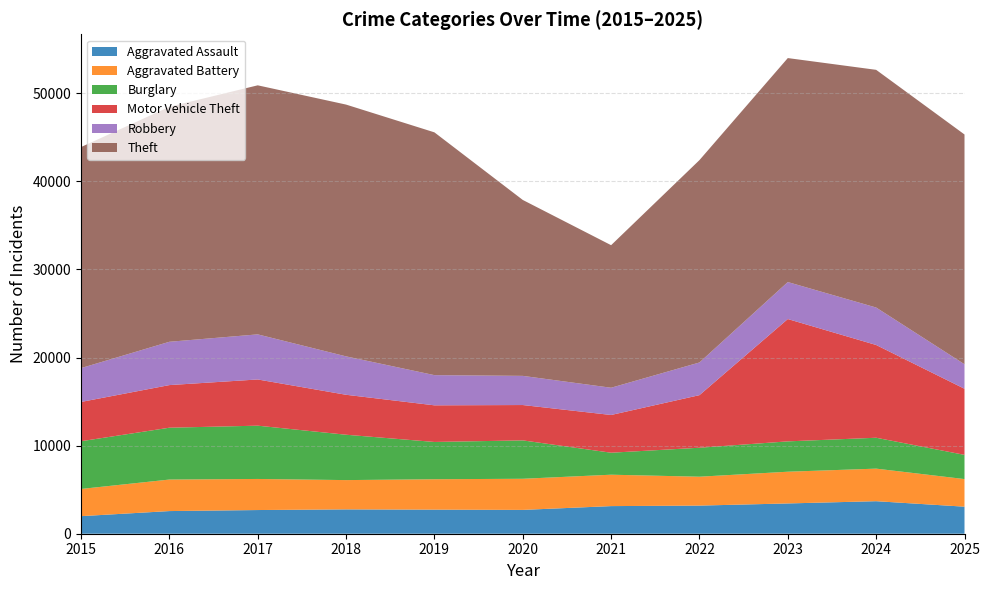

Reading right to left, extract all data points from this chart.

Aggravated Assault: 2025=3070	2024=3692	2023=3437	2022=3192	2021=3135	2020=2704	2019=2733	2018=2762	2017=2688	2016=2571	2015=1994
Aggravated Battery: 2025=3133	2024=3696	2023=3601	2022=3280	2021=3564	2020=3533	2019=3452	2018=3325	2017=3528	2016=3578	2015=3087
Burglary: 2025=2747	2024=3506	2023=3444	2022=3288	2021=2495	2020=4357	2019=4230	2018=5149	2017=6048	2016=5884	2015=5416
Motor Vehicle Theft: 2025=7504	2024=10528	2023=13885	2022=5969	2021=4284	2020=4013	2019=4158	2018=4535	2017=5245	2016=4837	2015=4460
Robbery: 2025=2781	2024=4251	2023=4199	2022=3708	2021=3091	2020=3310	2019=3427	2018=4359	2017=5118	2016=4916	2015=3841
Theft: 2025=26079	2024=26980	2023=25422	2022=22969	2021=16181	2020=19968	2019=27557	2018=28578	2017=28268	2016=26674	2015=25089